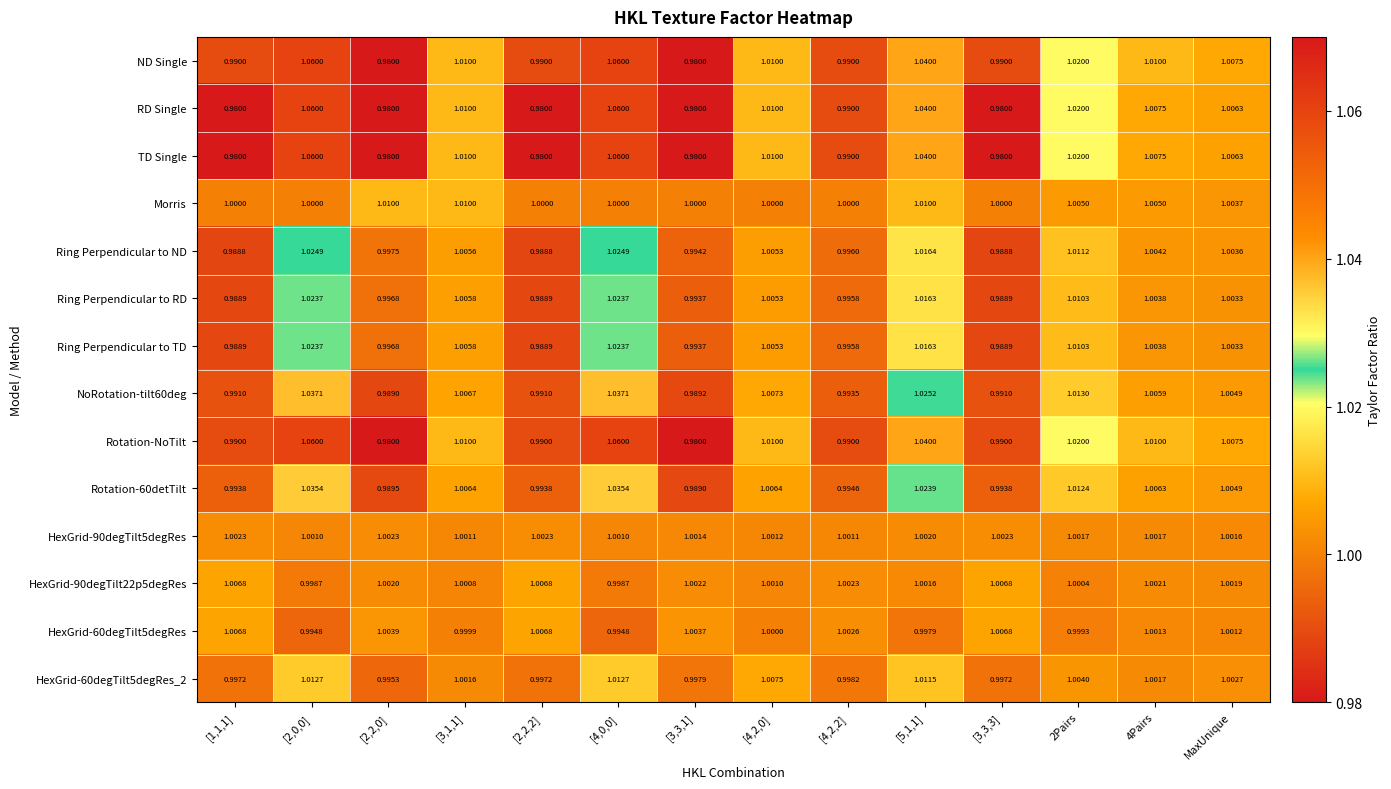

How many categories are shown in the chart?

14